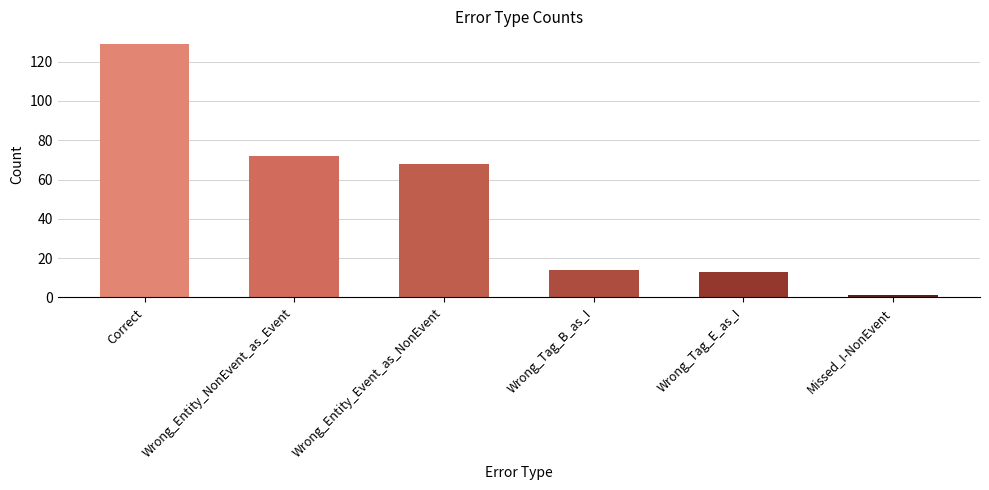

What is the greatest value displayed?

129